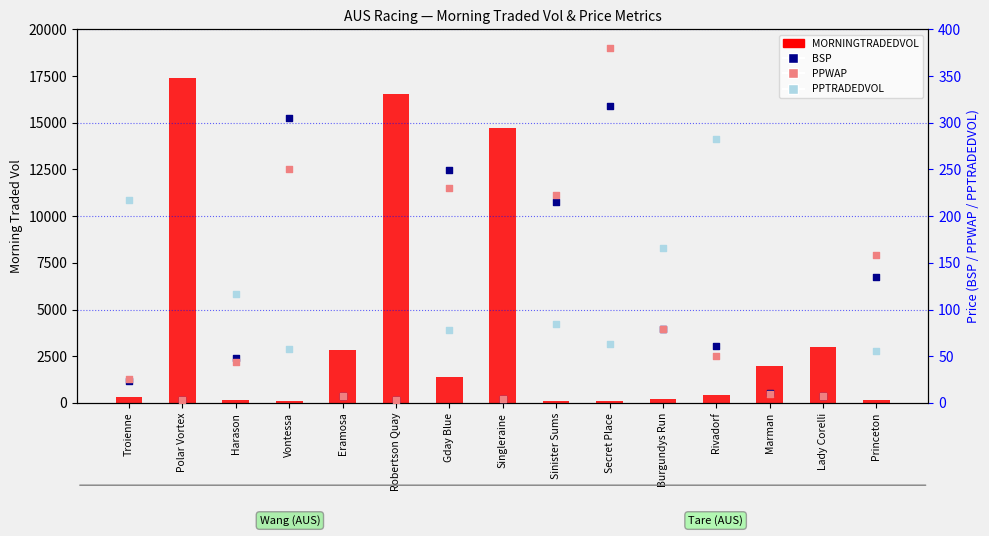

At how many categories does at least one series exceed 10904?

3